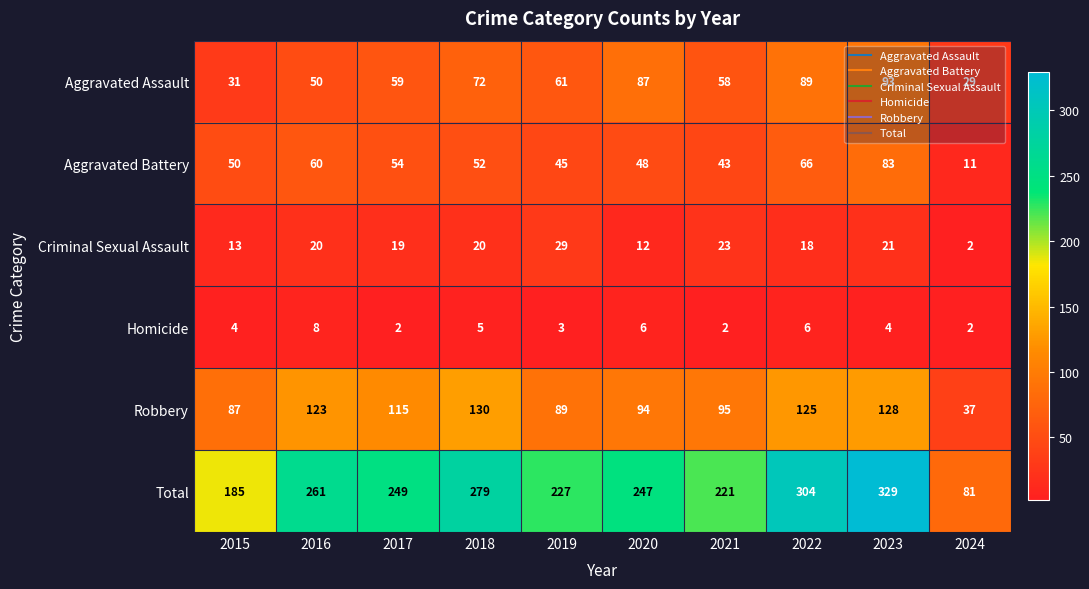

What is the maximum value shown in the chart?

329